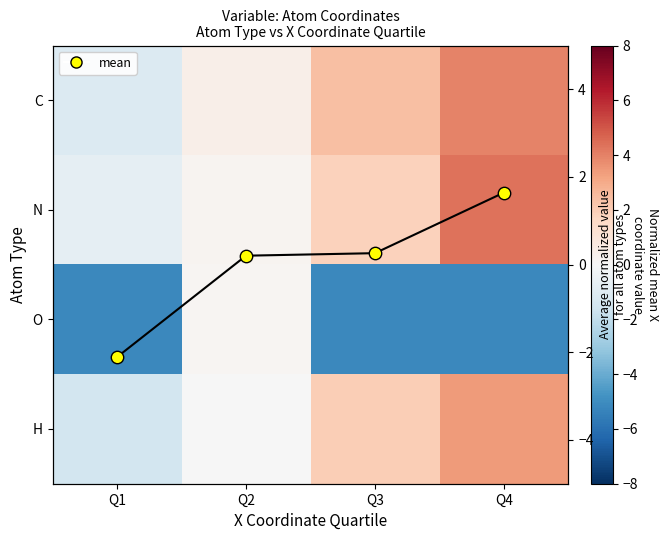

What is the total value across all series at Q4?

8.2